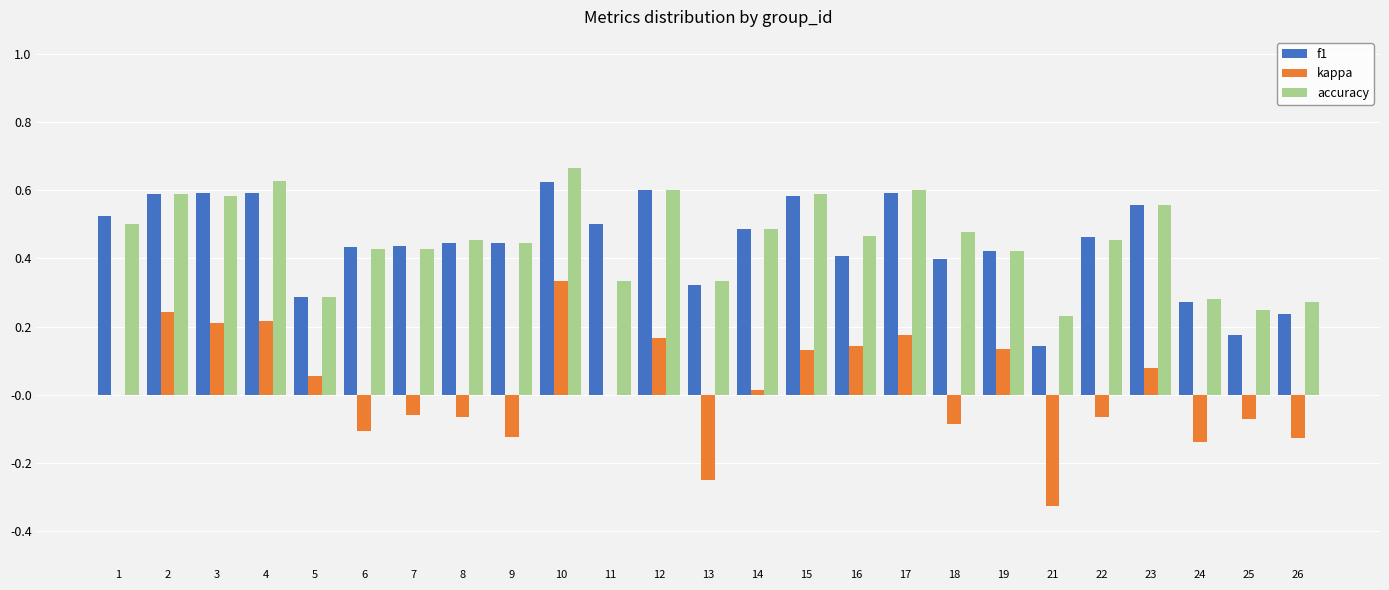

How many groups of bars are there?

25